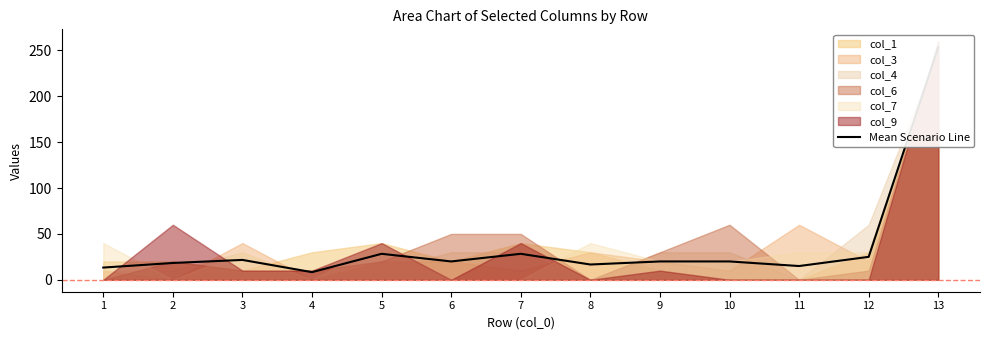

Rank the categories by value from lowest to highest.

4, 1, 11, 8, 2, 6, 9, 10, 3, 12, 5, 7, 13